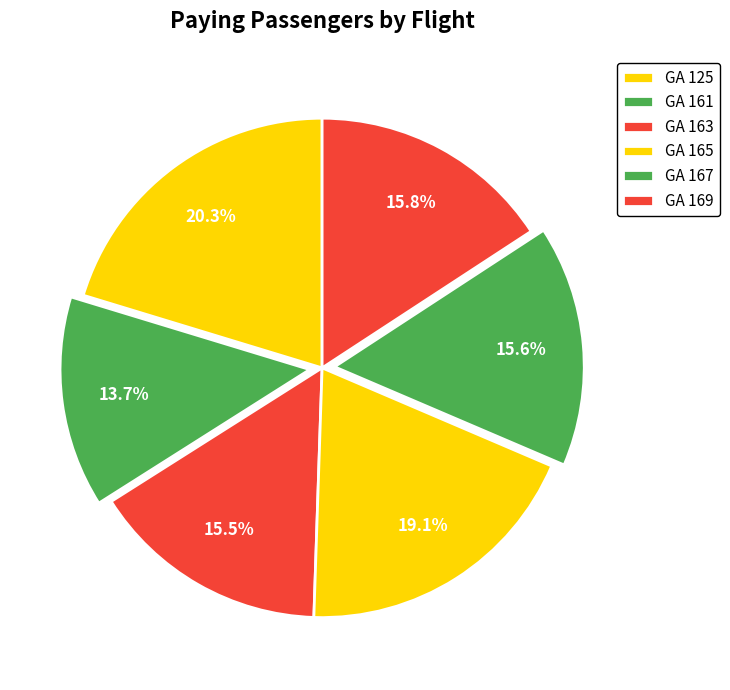

Is there a majority slice in this chart?

No